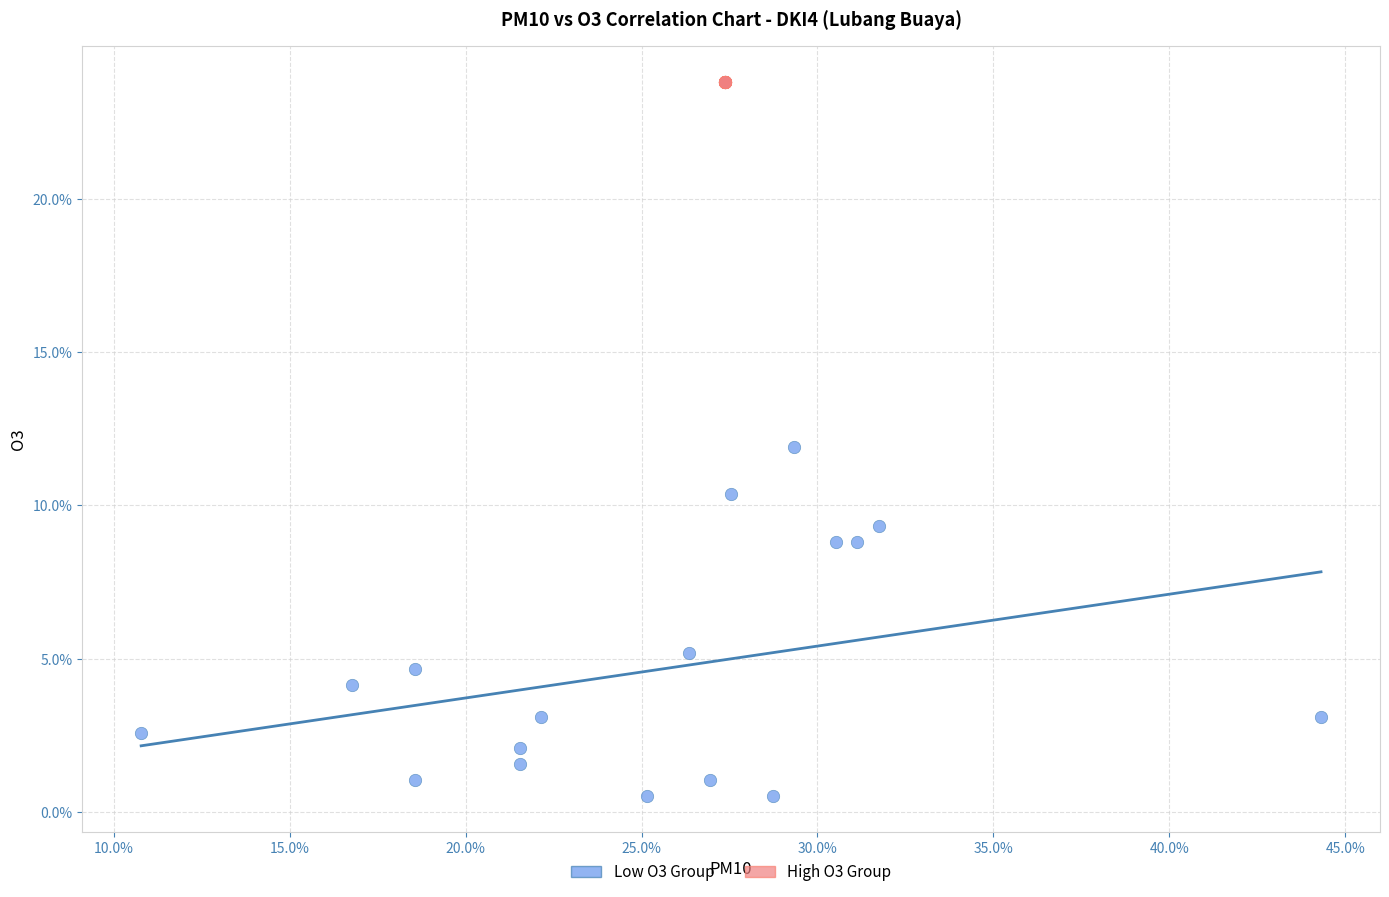

What are all the series names shown in the legend?

Low O3 Group, High O3 Group